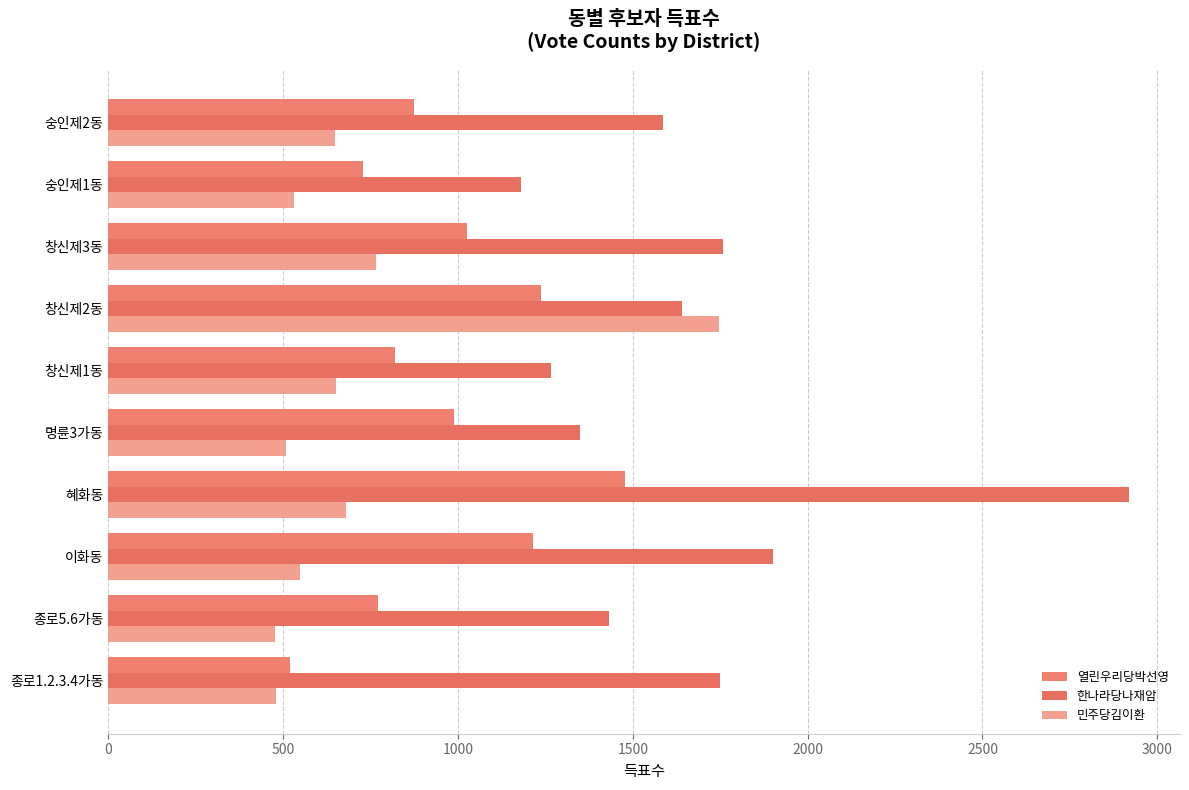

Which series has the widest spread of values?

한나라당나재암